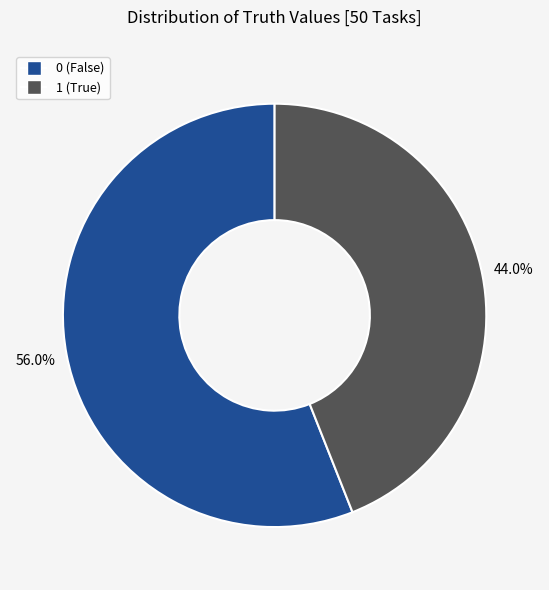

What percentage is NOT represented by 0?

44.0%